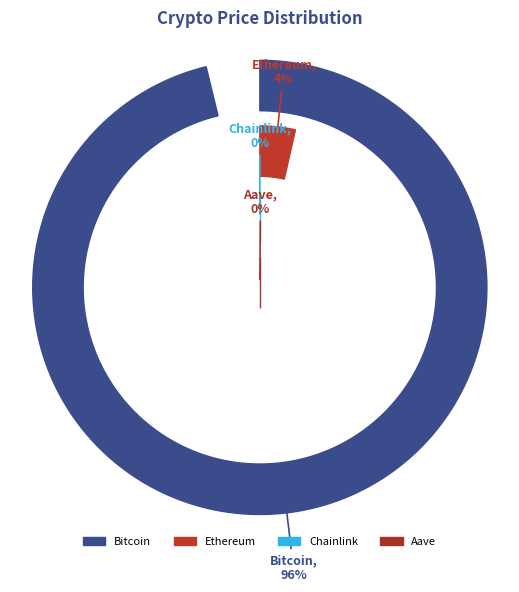

What is the total percentage of Aave and Ethereum?

3.8%